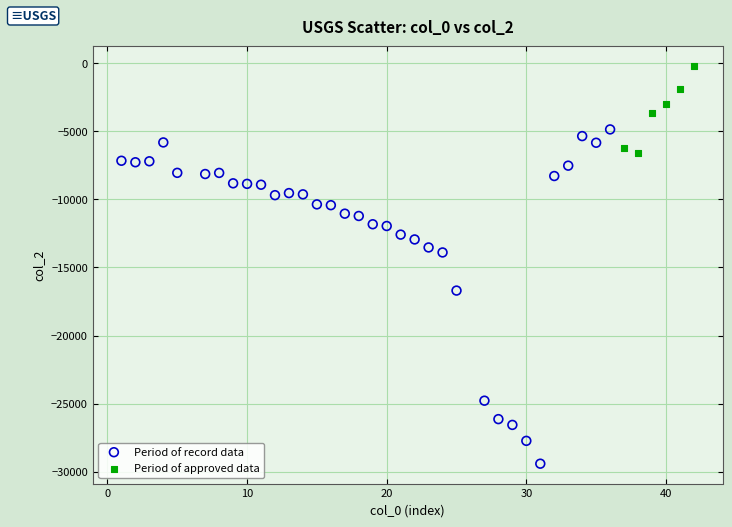

What are all the series names shown in the legend?

Period of record data, Period of approved data